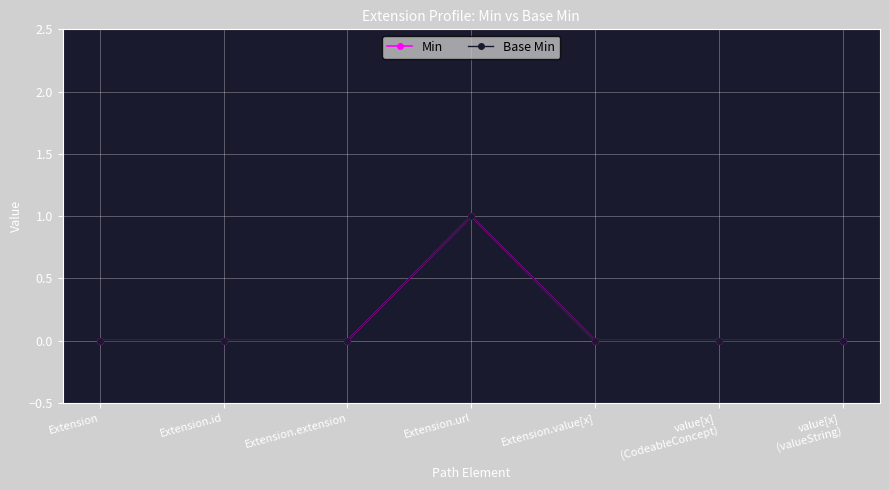

Which series changed the most between Extension and value[x]
(valueString)?

Min